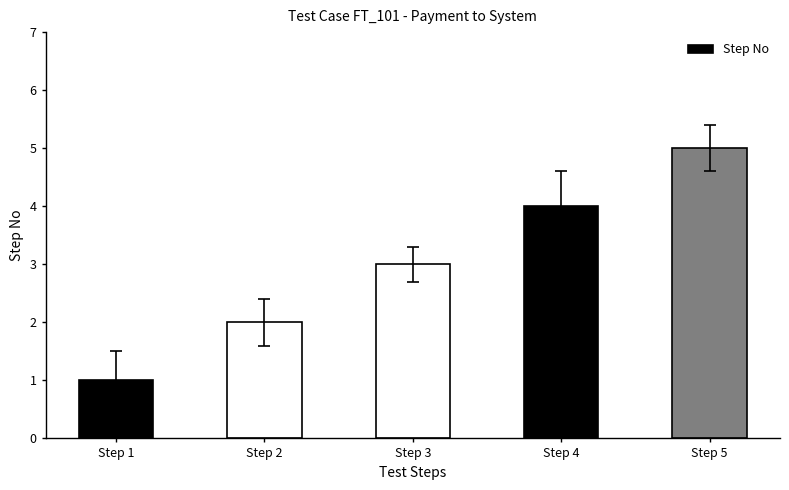

The chart shows a value of 4 at Step 4. True or false?

True